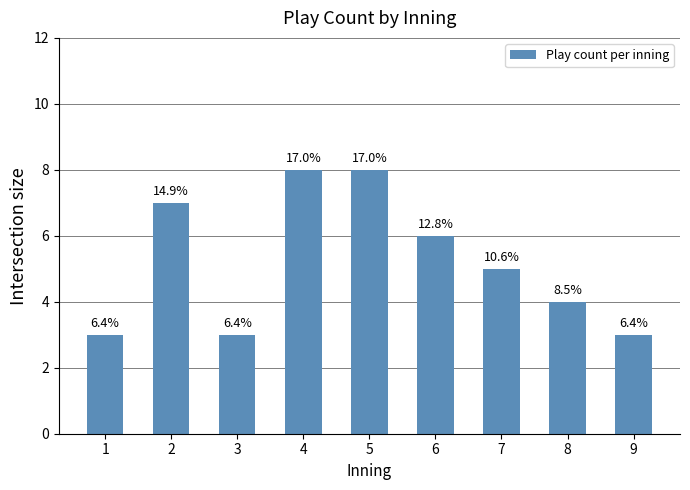

What is the sum of all values?

47